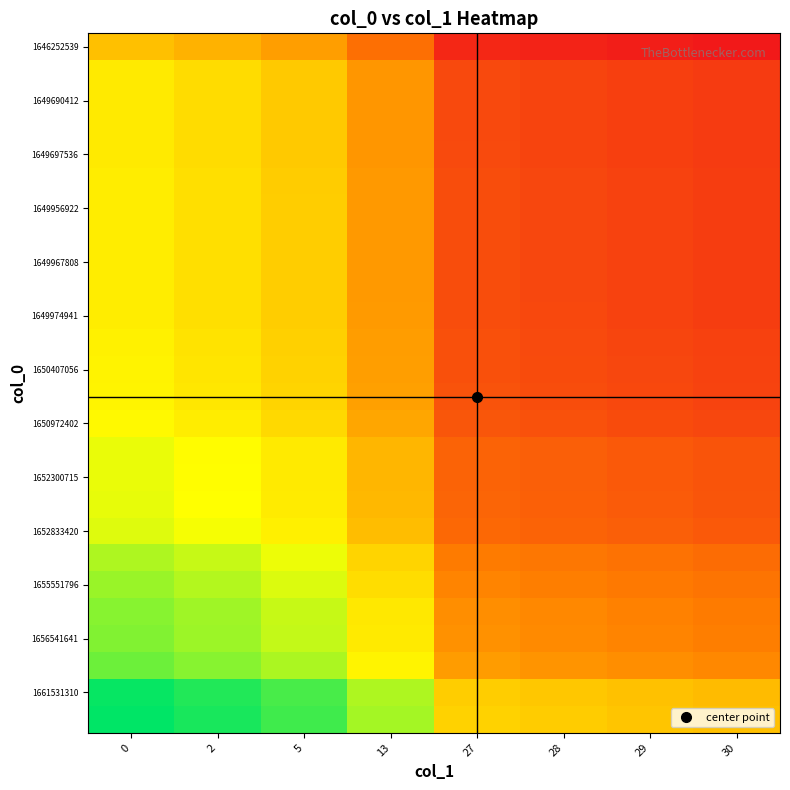

At how many categories does at least one series exceed 0?

7